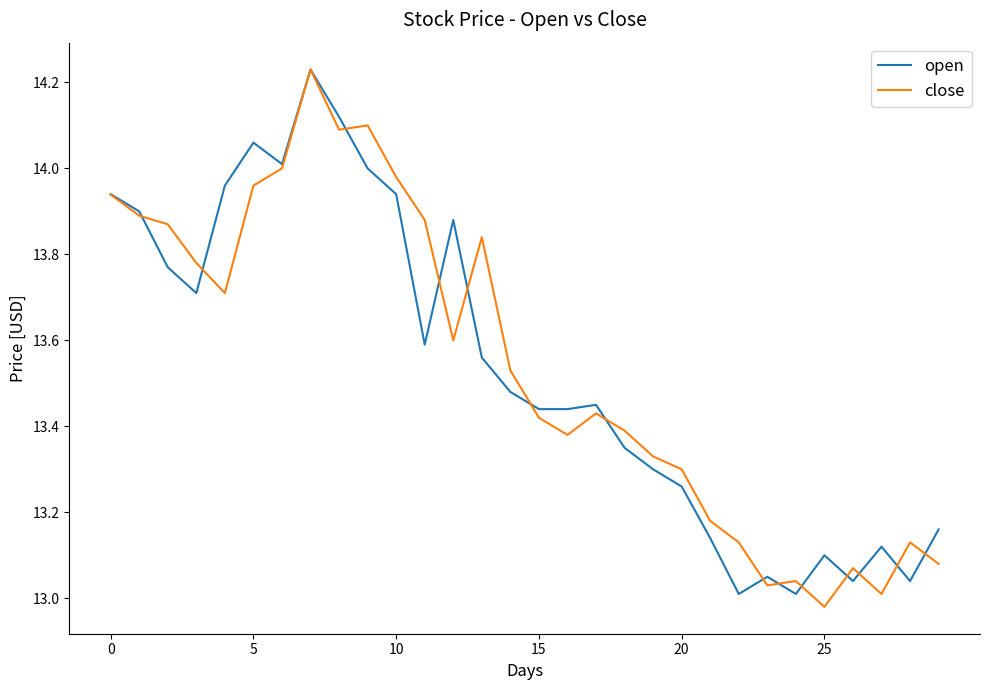

What are all the series names shown in the legend?

open, close